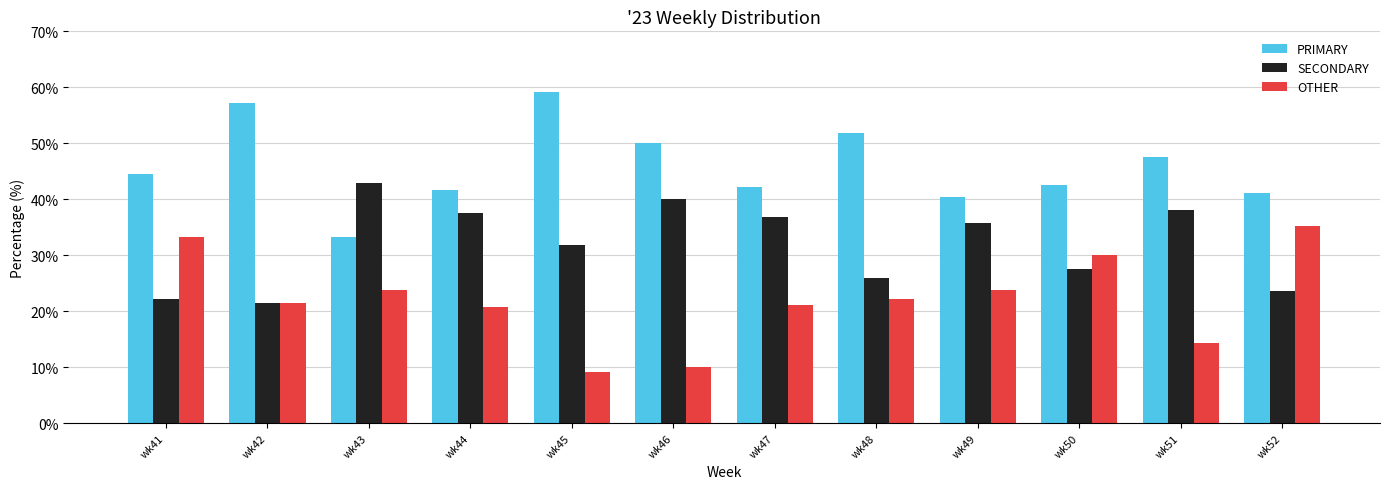

What is the sum of all PRIMARY values?

551.4